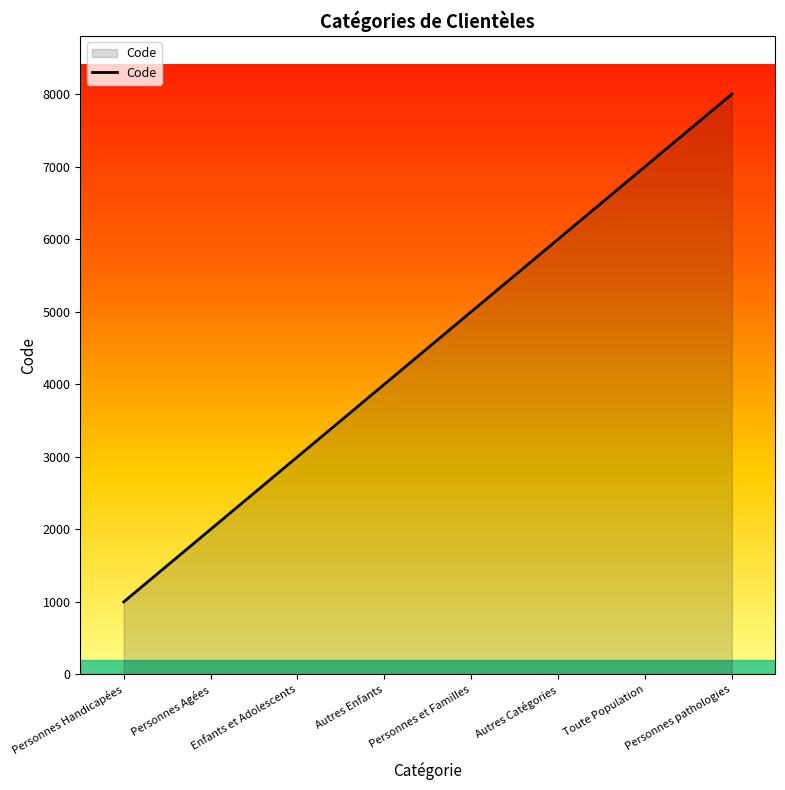

Where is the data nearest to the value 4500?

Autres Enfants